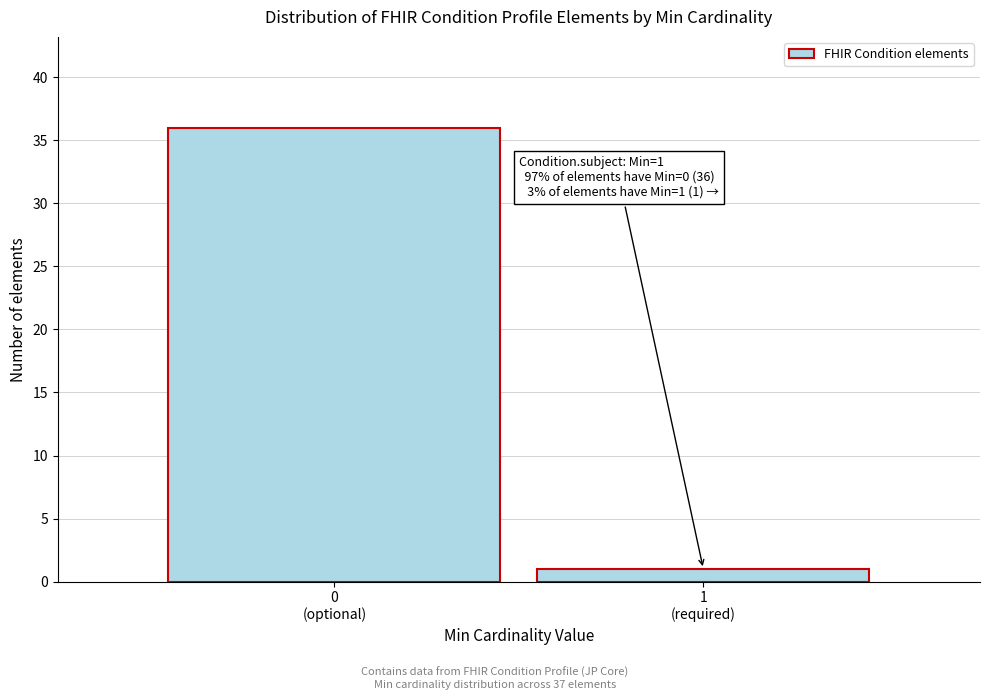

Reading left to right, transcribe all the data shown in this chart.

36	1